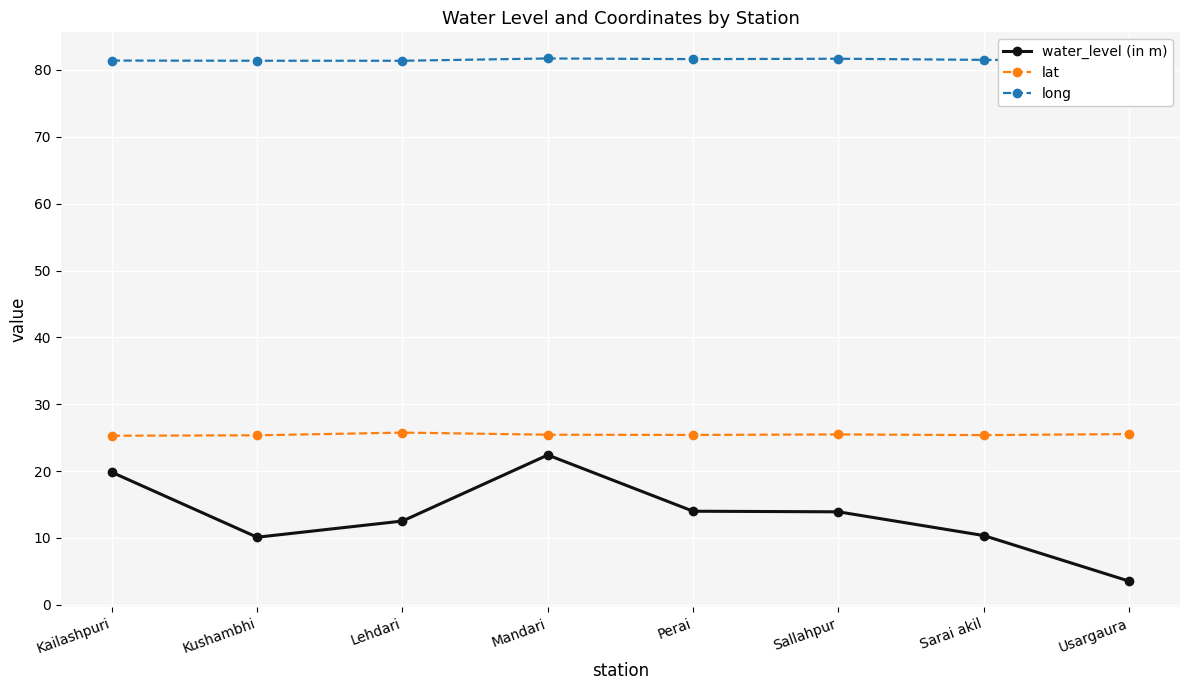

How many series are shown in this chart?

3